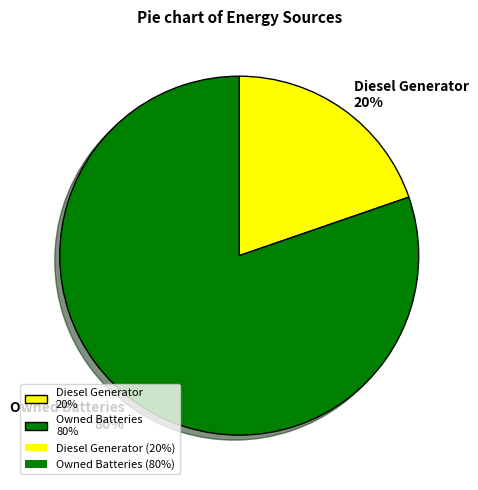

True or false: Owned Batteries 80% accounts for 80% of the total.

True